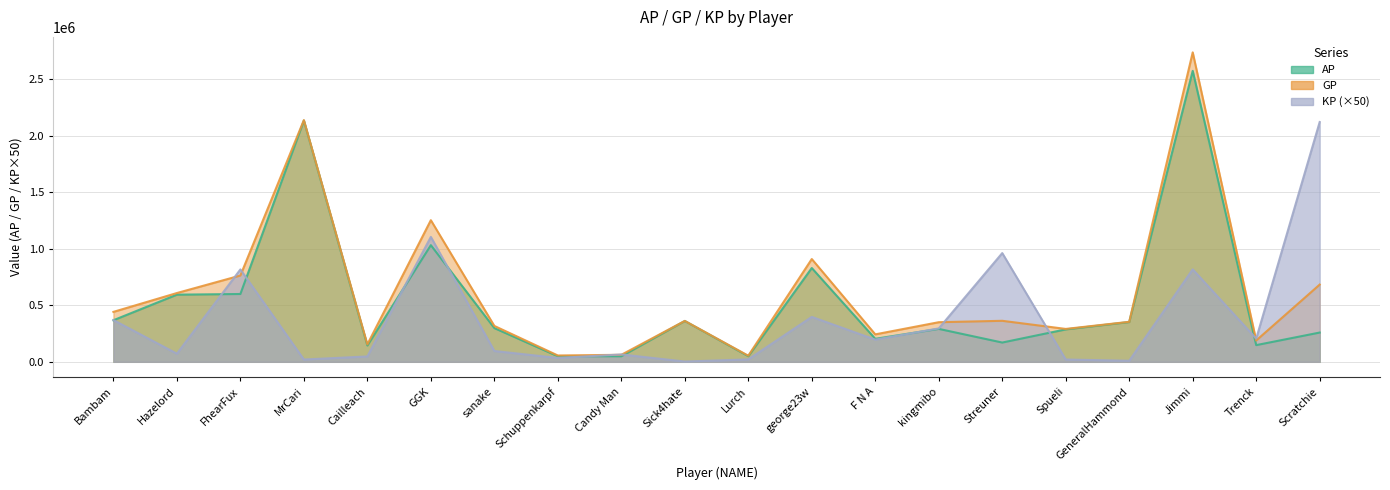

Rank the series by their maximum value, from lowest to highest.

KP, AP, GP